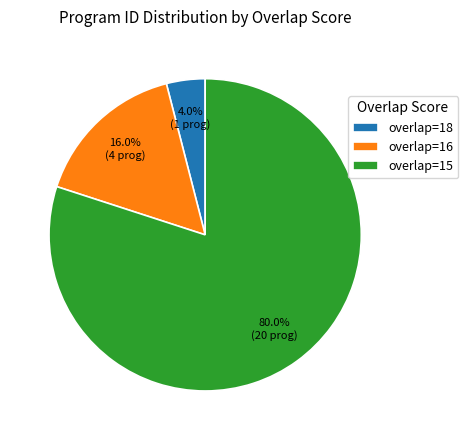

How many segments does this pie chart have?

3